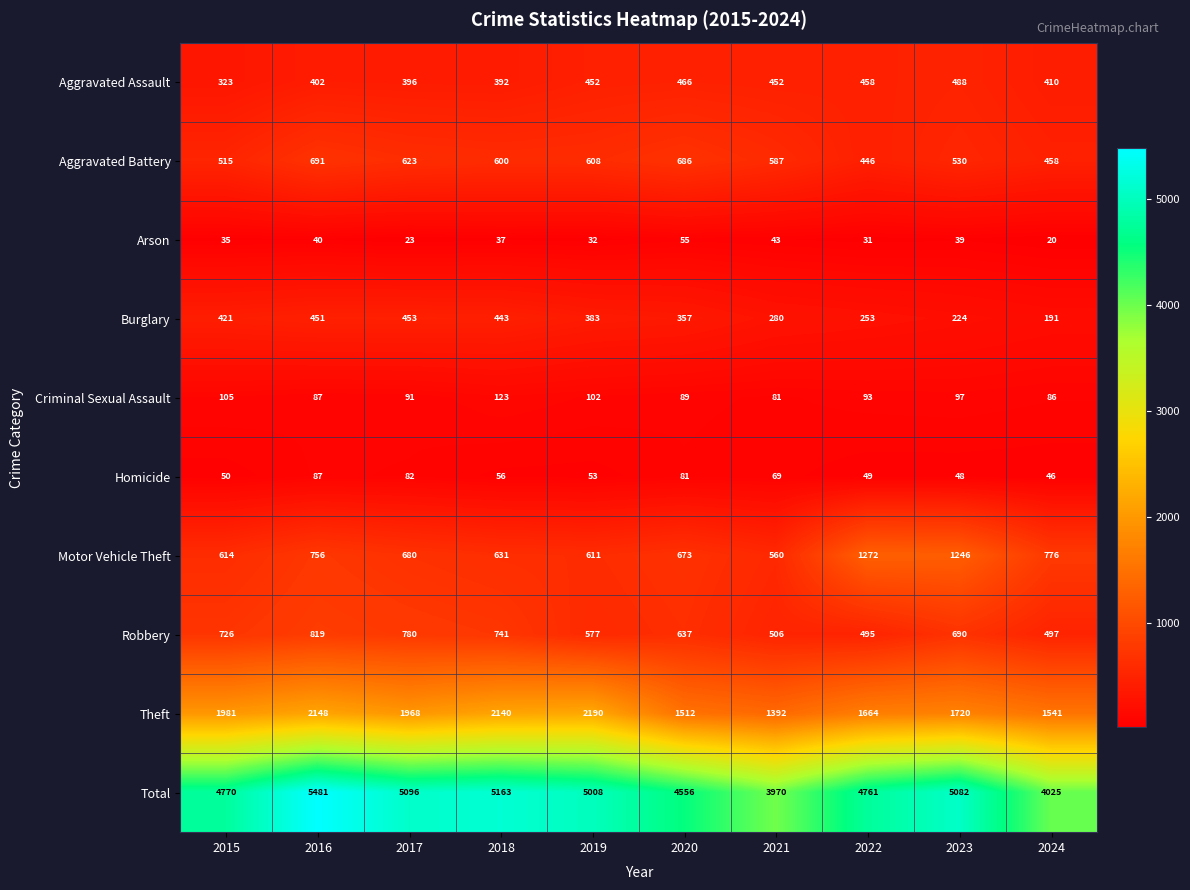

What is the difference between the Aggravated Assault values at 2024 and 2023?

78